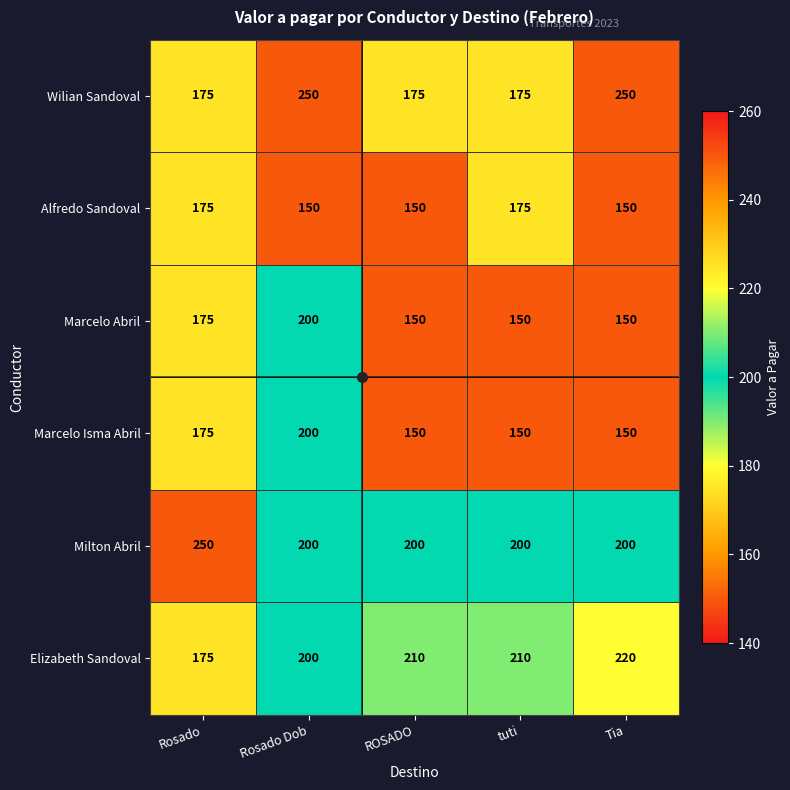

The value of Wilian Sandoval at Rosado is 175. True or false?

True